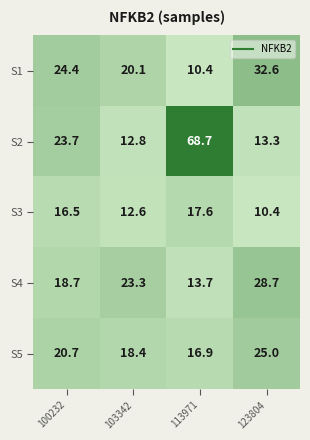

At which category is the sum across all series the highest?

113971